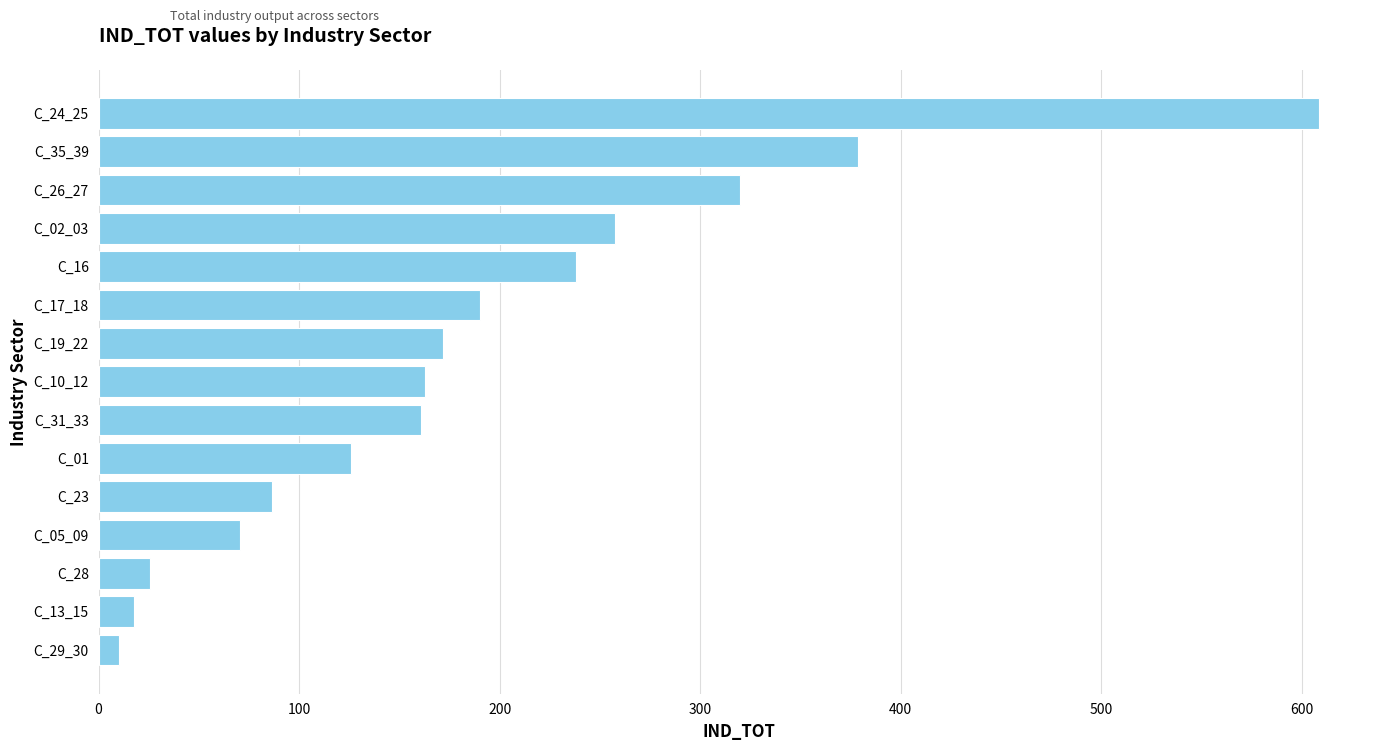

The value at C_13_15 is 17.5. True or false?

True